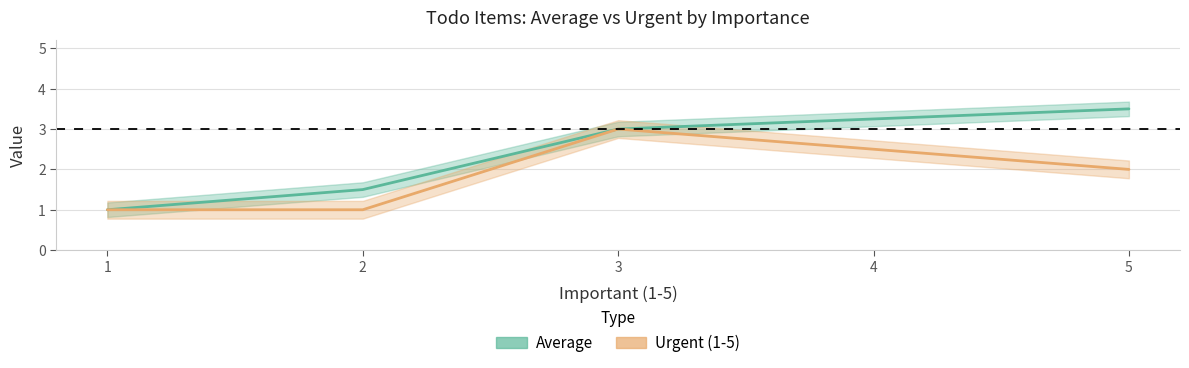

The value of Urgent (1-5) at 5 is 3.6. True or false?

False